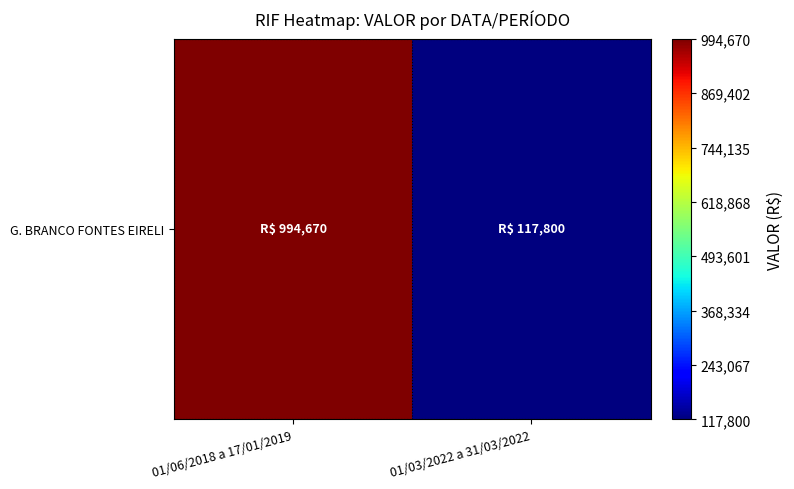

Between 01/06/2018 a 17/01/2019 and 01/03/2022 a 31/03/2022, which is larger?

01/06/2018 a 17/01/2019